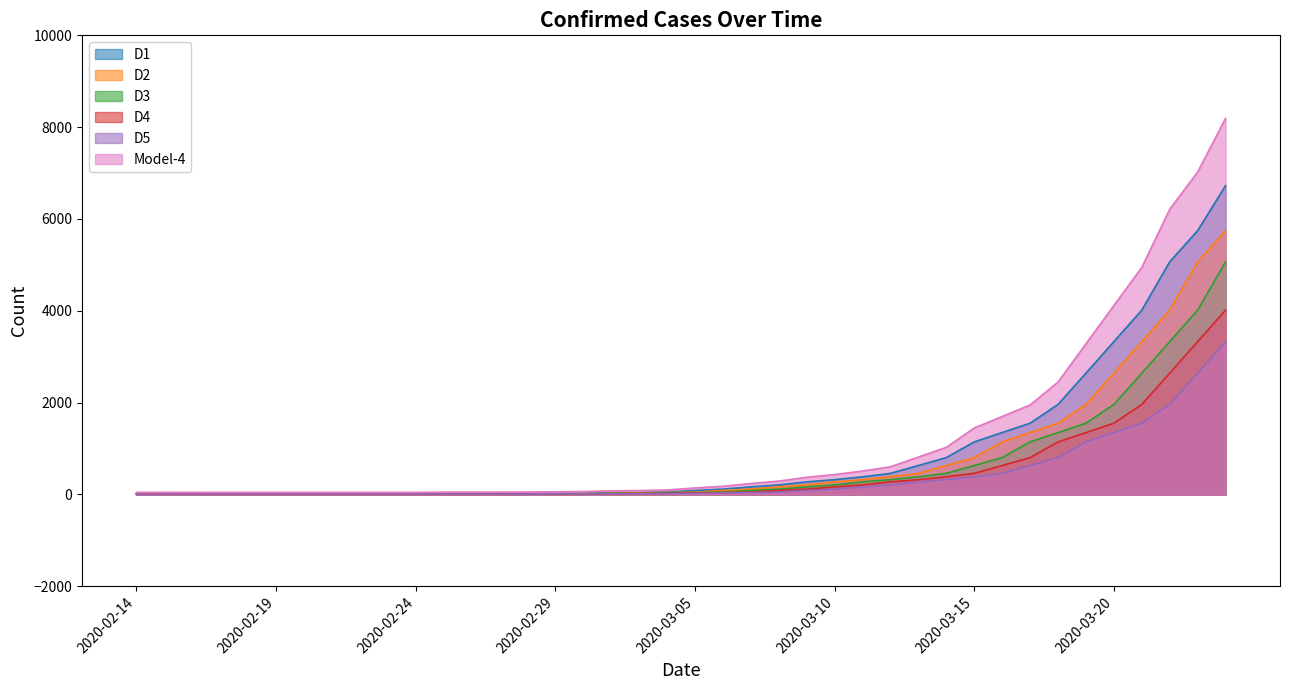

The value of D3 at 2020-03-19 is 1551.0. True or false?

True